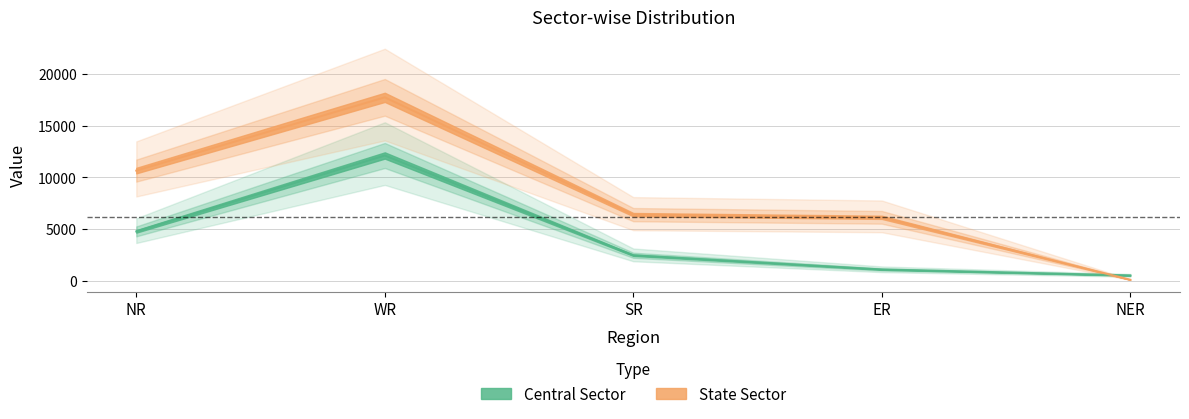

What is the spread (max minus min) of values at NER?

417